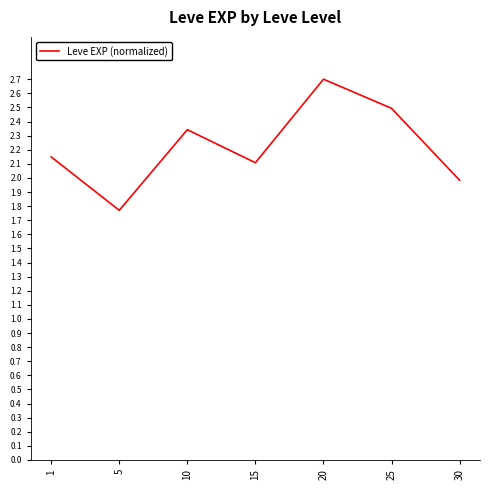

Where is the first local maximum?

10